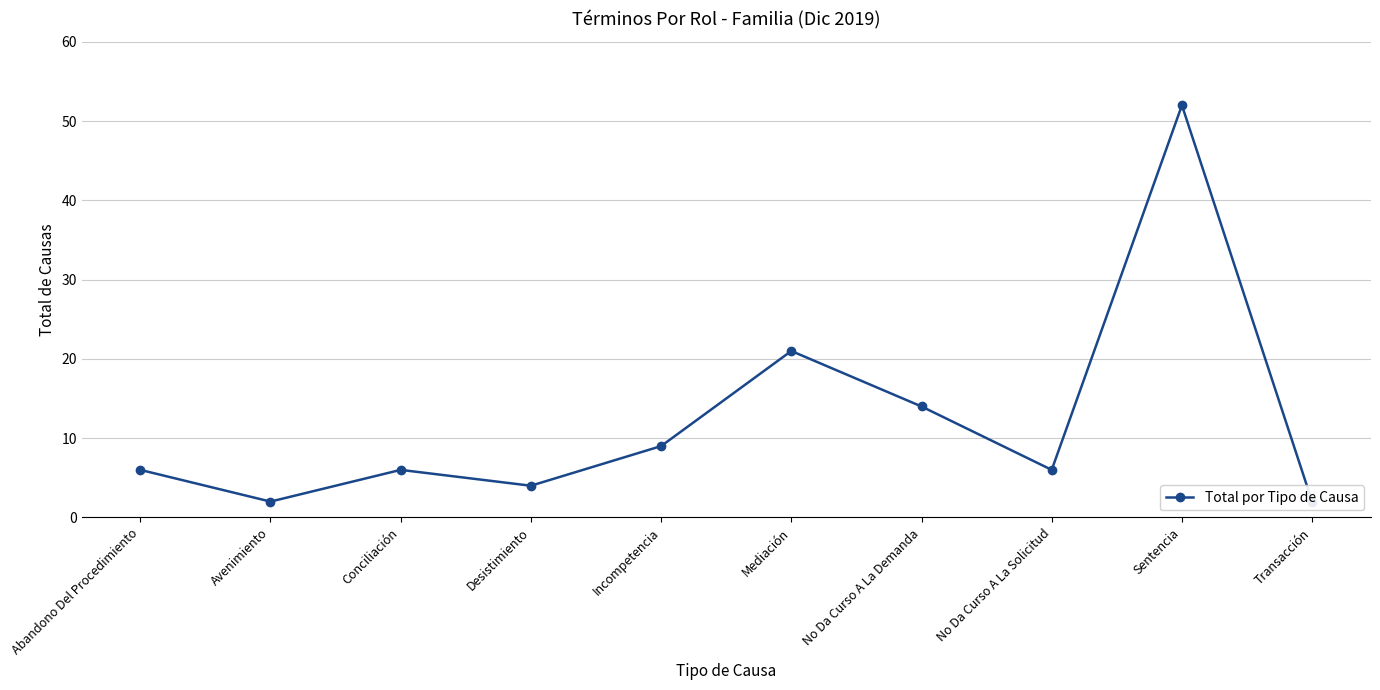

Which has a higher value, Transacción or Avenimiento?

Transacción